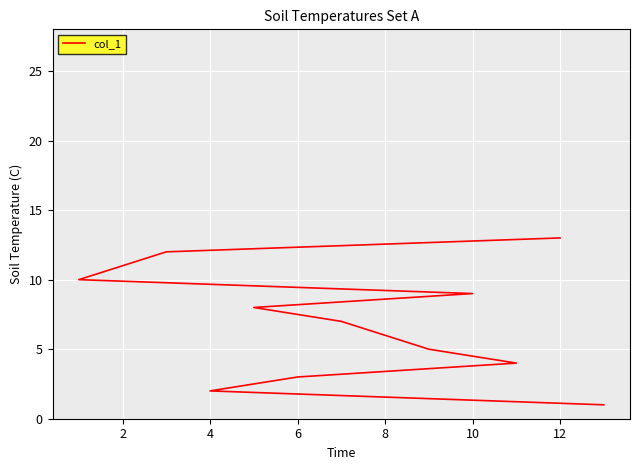

Does the chart display data point markers on the line(s)?

No